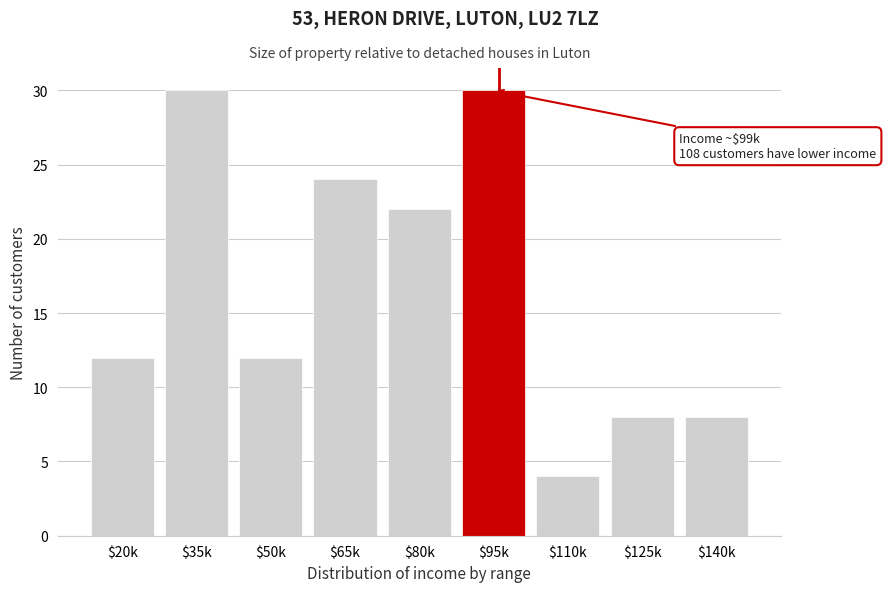

Reading left to right, list all the values displayed in this chart.

12	30	12	24	22	30	4	8	8